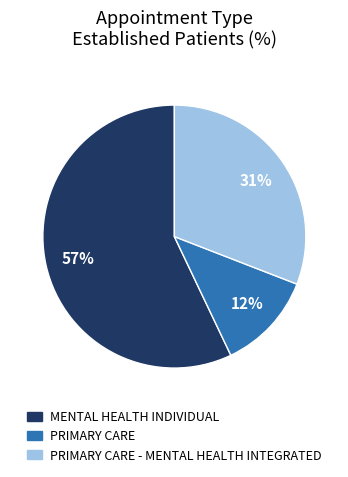

To the nearest percent, what is the difference between the largest and smallest slice percentages?

45%